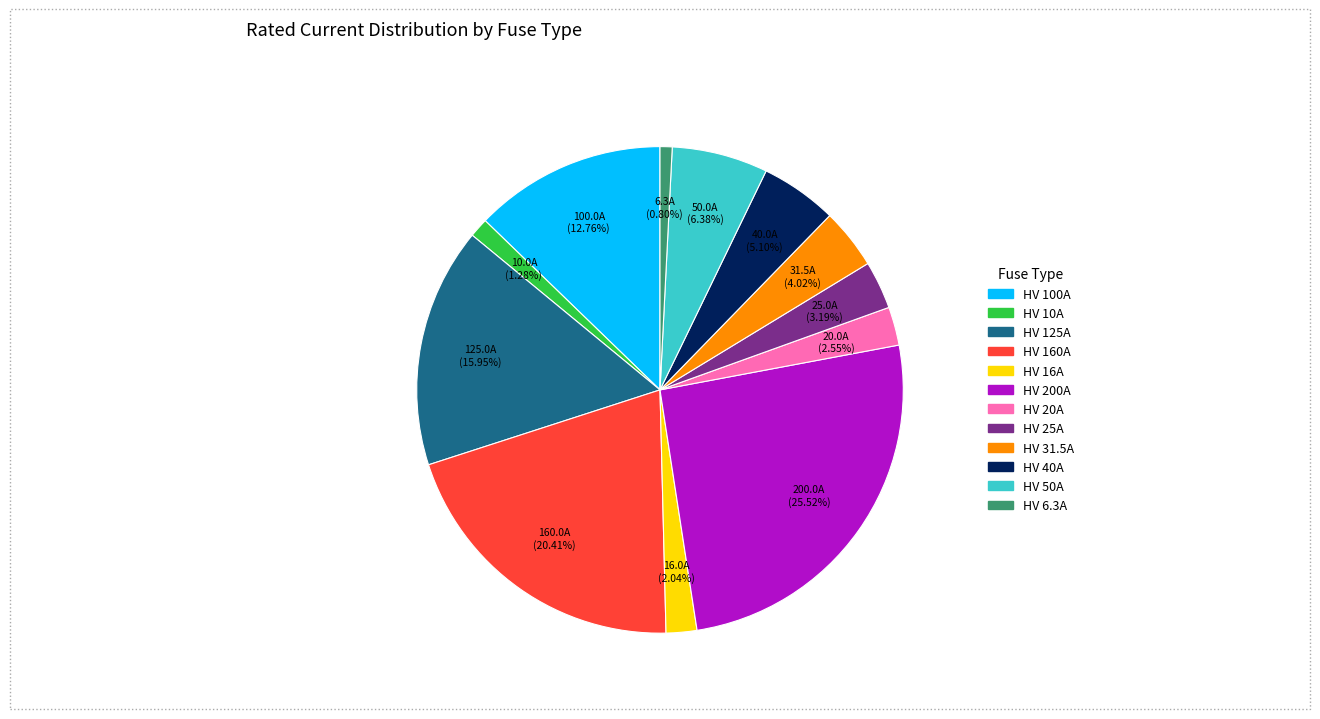

What percentage is the HV 125A slice, to the nearest percent?

16%